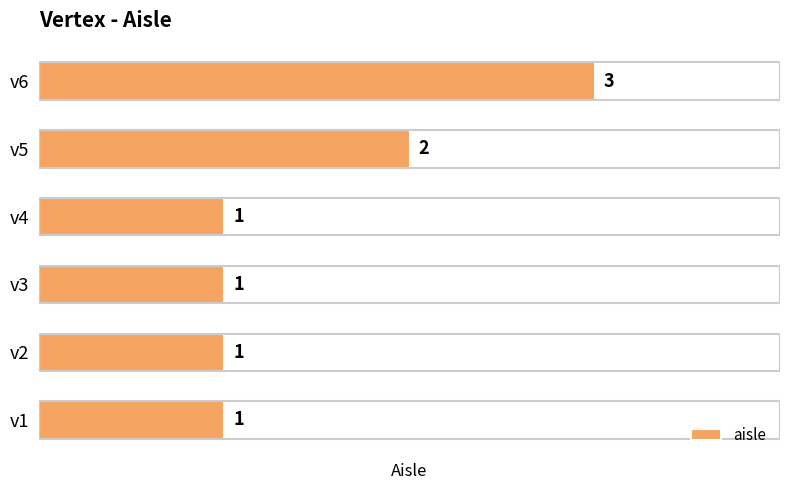

Which has a higher value, v5 or v3?

v5